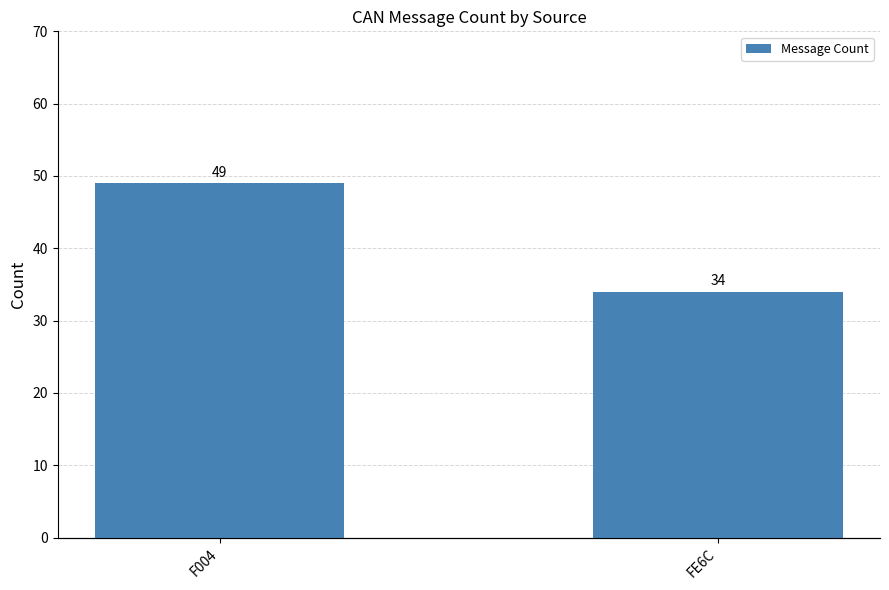

How many values are between 34 and 49?

2